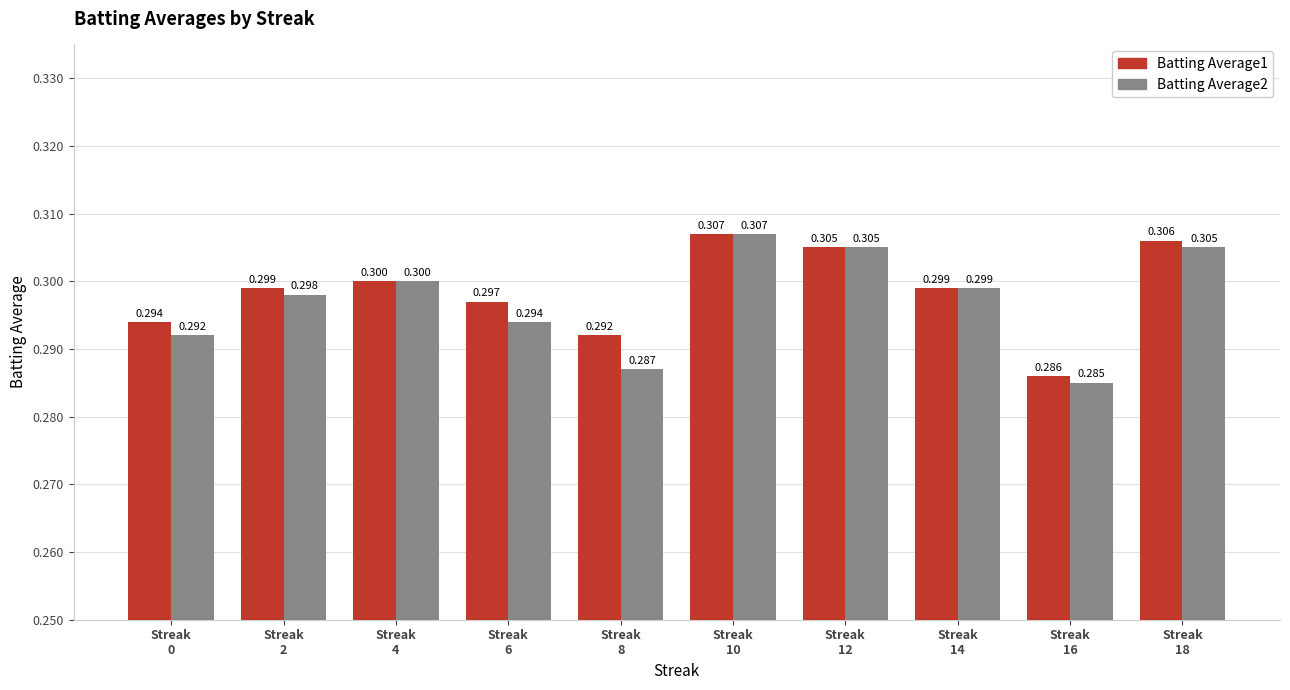

Reading left to right, transcribe all the data shown in this chart.

Batting Average1: 0.3	0.3	0.3	0.3	0.3	0.3	0.3	0.3	0.3	0.3
Batting Average2: 0.3	0.3	0.3	0.3	0.3	0.3	0.3	0.3	0.3	0.3